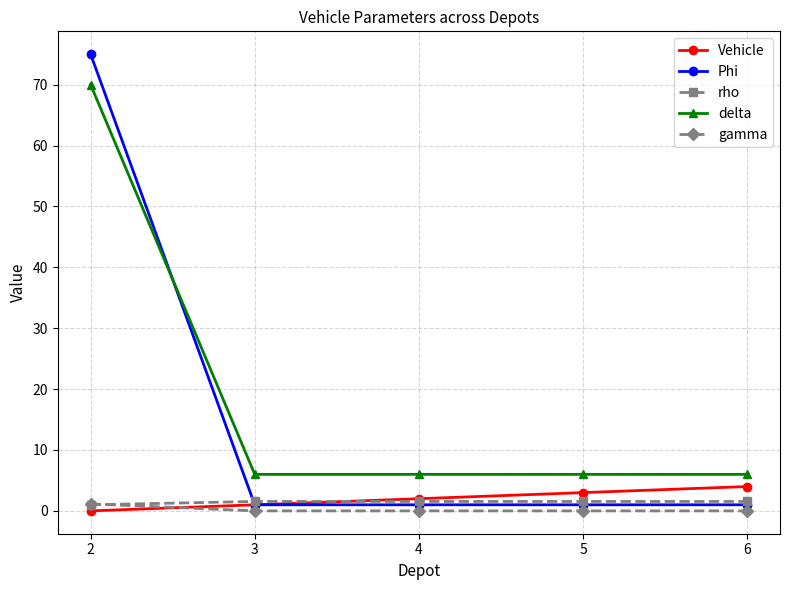

What is the greatest value displayed?

75.0